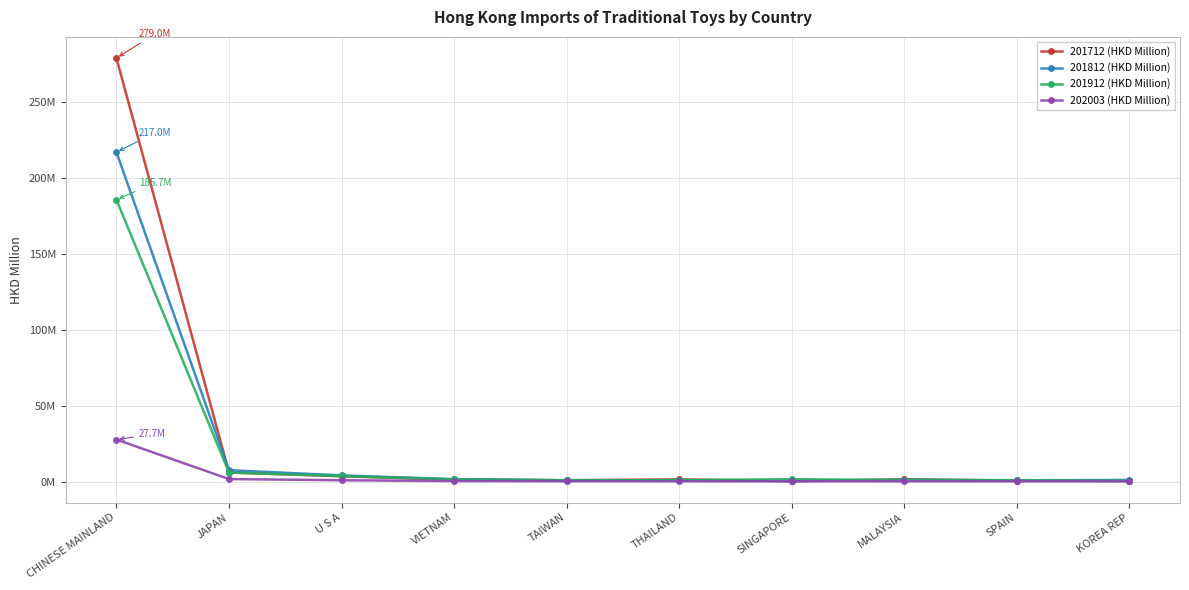

True or false: 201912 (HKD Million) and 202003 (HKD Million) cross at least once.

False